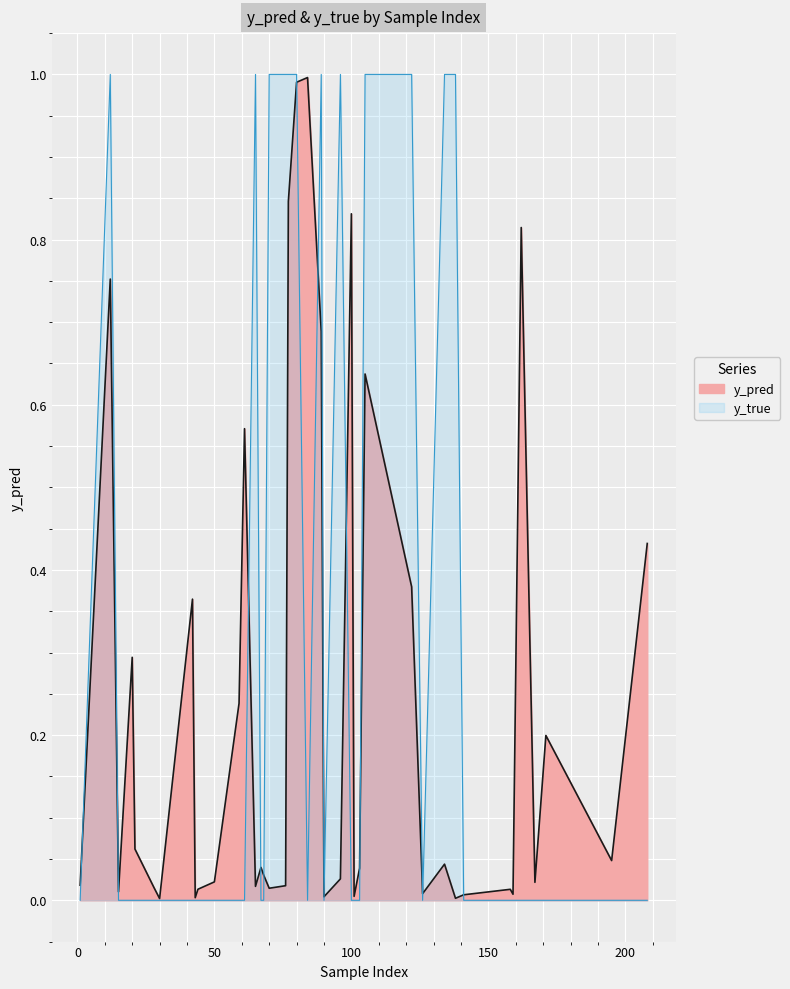

Rank the series by their maximum value, from highest to lowest.

y_true, y_pred